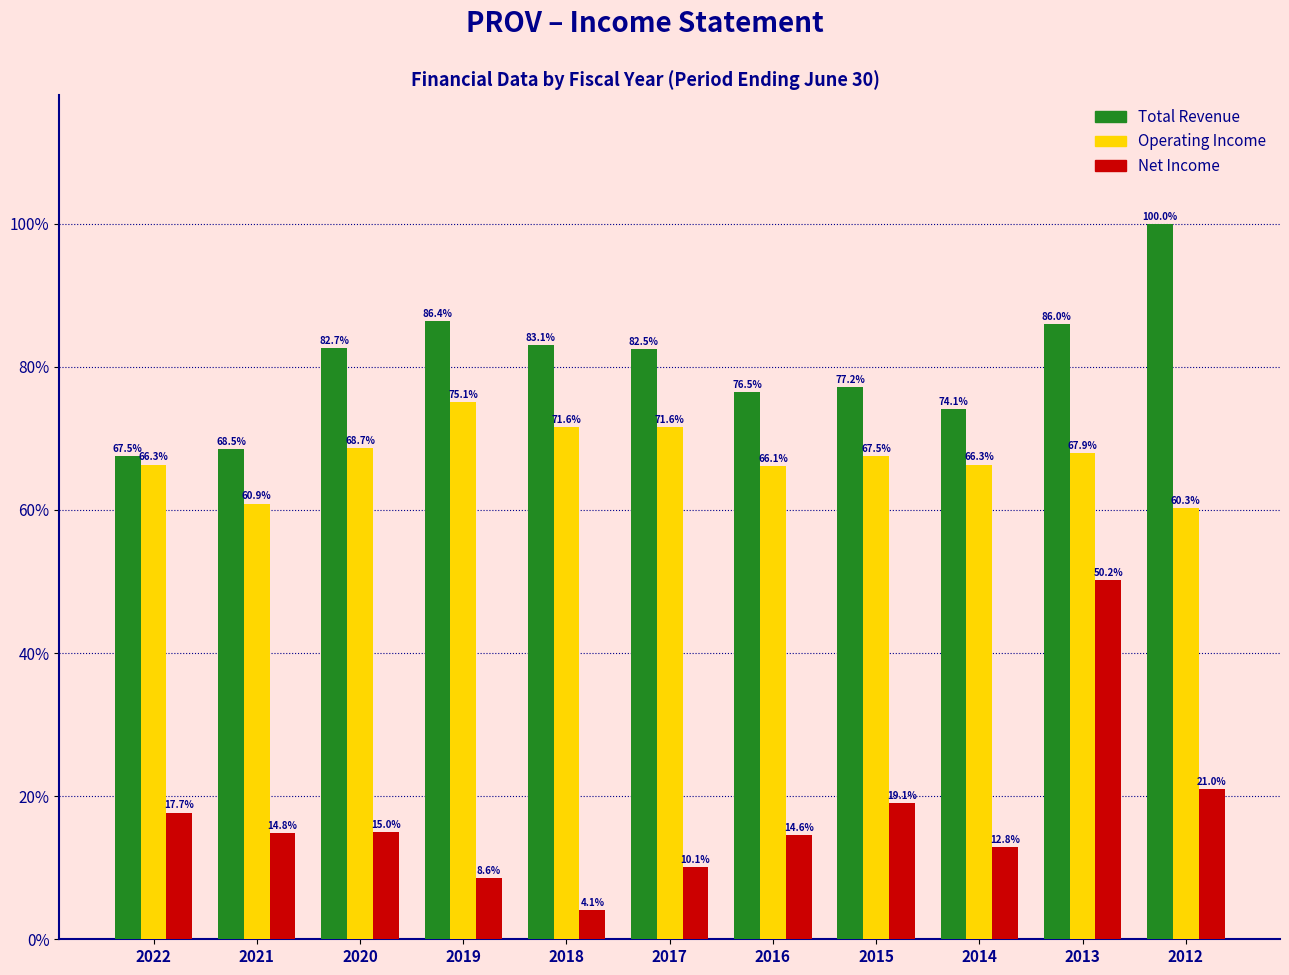

Reading right to left, list all the values displayed in this chart.

Total Revenue: 2012=100.0	2013=86.0	2014=74.1	2015=77.2	2016=76.5	2017=82.5	2018=83.1	2019=86.4	2020=82.7	2021=68.5	2022=67.5
Operating Income: 2012=60.3	2013=67.9	2014=66.3	2015=67.5	2016=66.1	2017=71.6	2018=71.6	2019=75.1	2020=68.7	2021=60.9	2022=66.3
Net Income: 2012=21.0	2013=50.2	2014=12.8	2015=19.1	2016=14.6	2017=10.1	2018=4.1	2019=8.6	2020=15.0	2021=14.8	2022=17.7